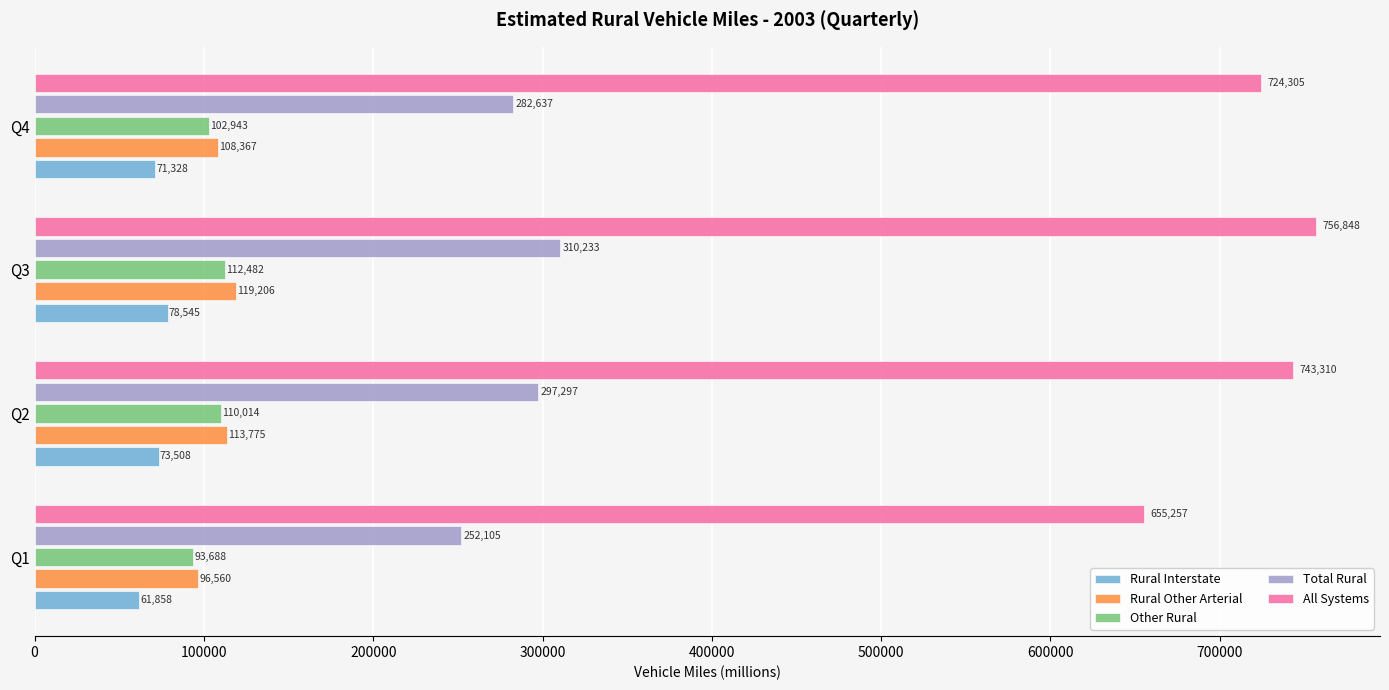

What is the sum of all Rural Interstate values?

285239